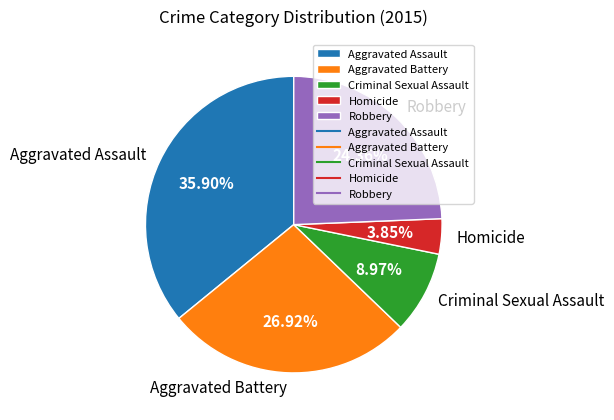

To the nearest percent, what percentage of the pie is Aggravated Assault?

36%